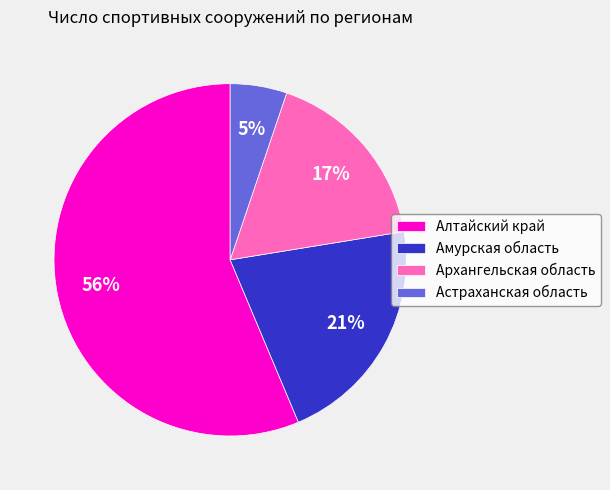

Is it true that Архангельская область is 17% of the pie?

True